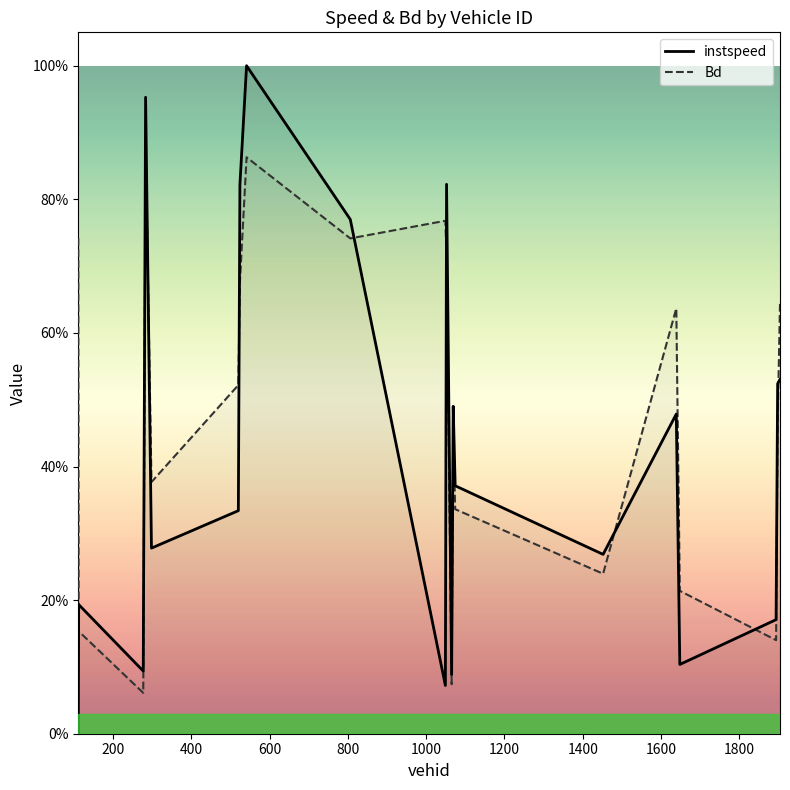

True or false: instspeed has more than 0 points higher than both neighbors.

True